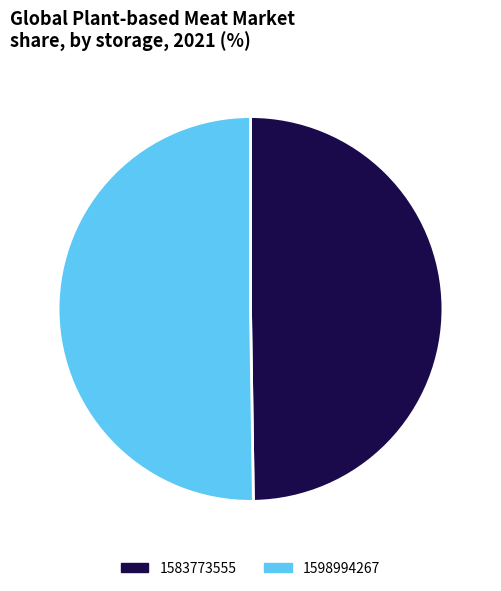

The 1583773555 slice represents 50% of the pie. True or false?

True